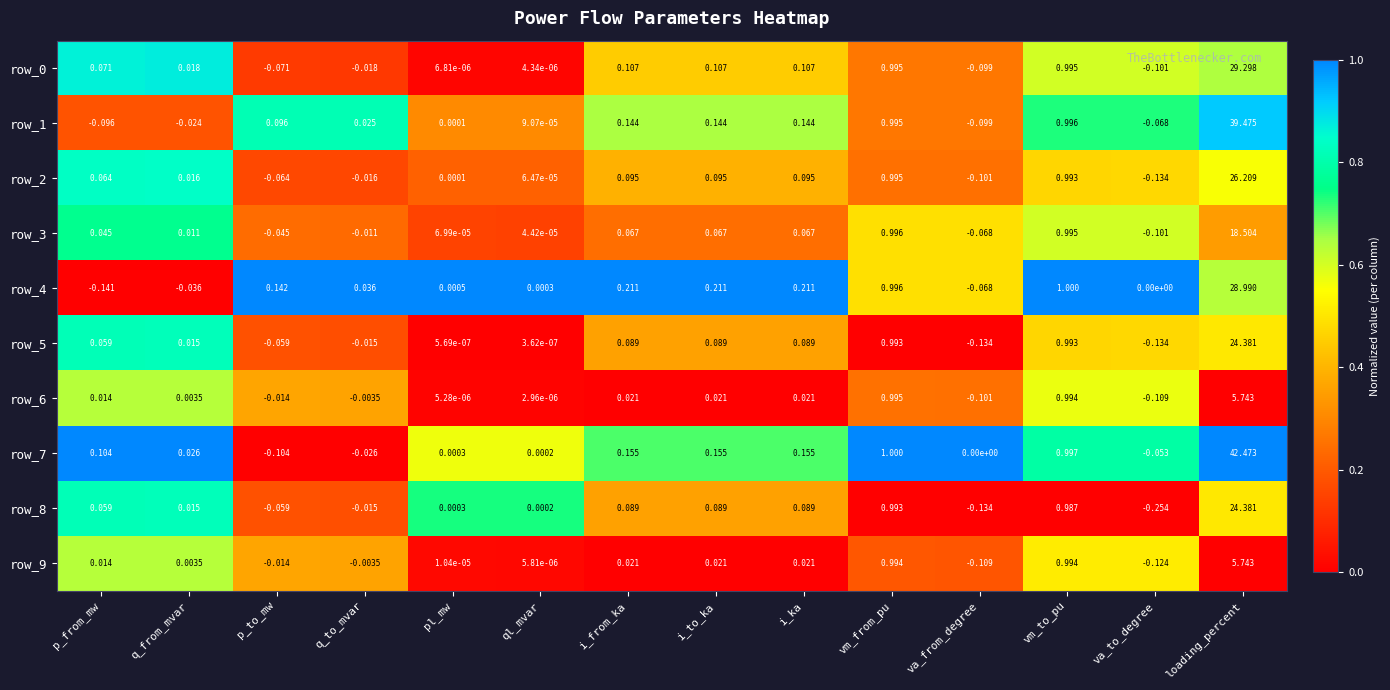

Where is row_3 nearest to the value 9?

vm_from_pu